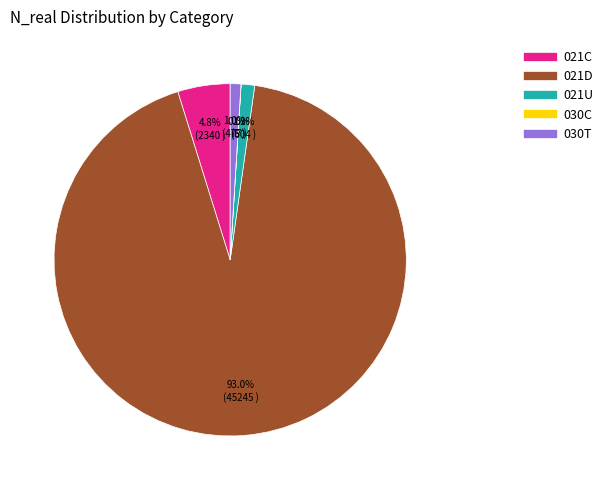

Which slice is the largest?

021D